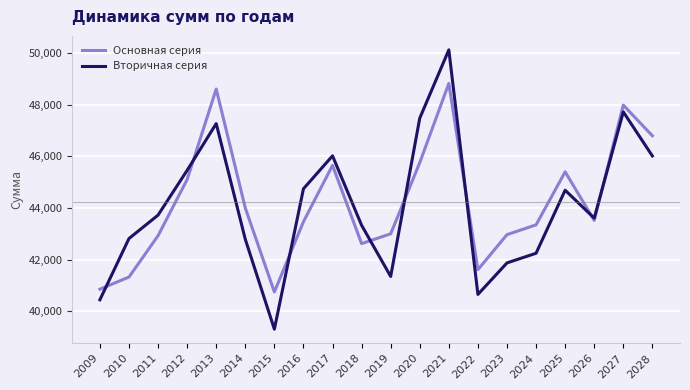

At which category does the chart reach its minimum across all series?

2015